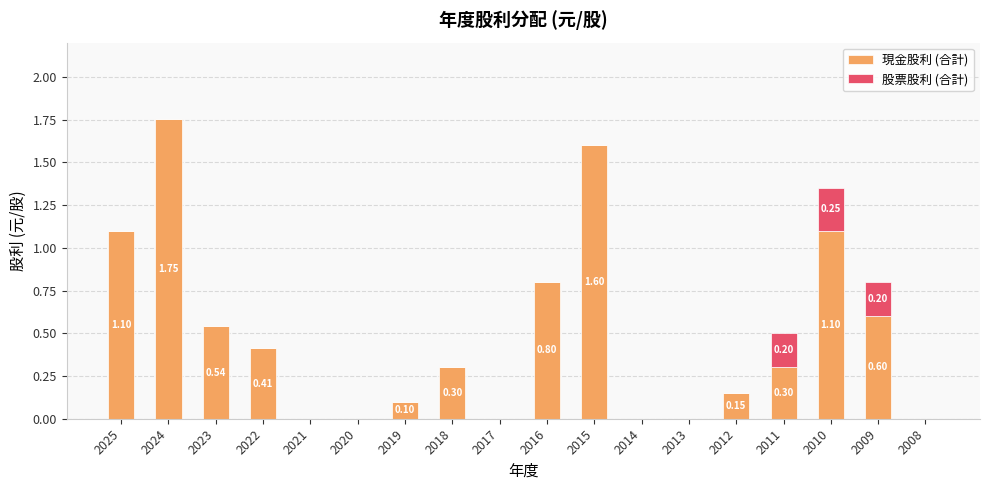

What is the total value across all series at 2018?

0.3